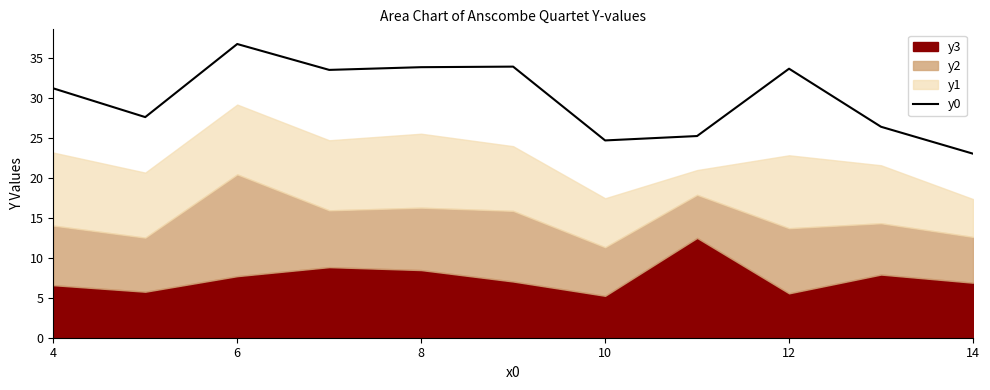

At which label does y0 reach its minimum?

14